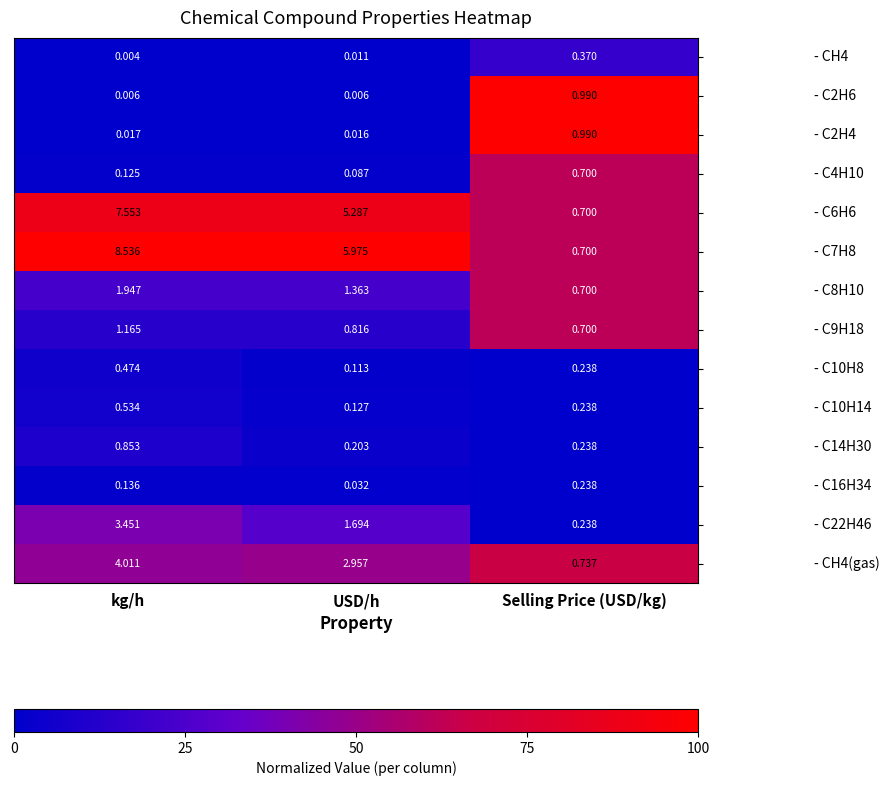

At which category is the sum across all series the highest?

kg/h